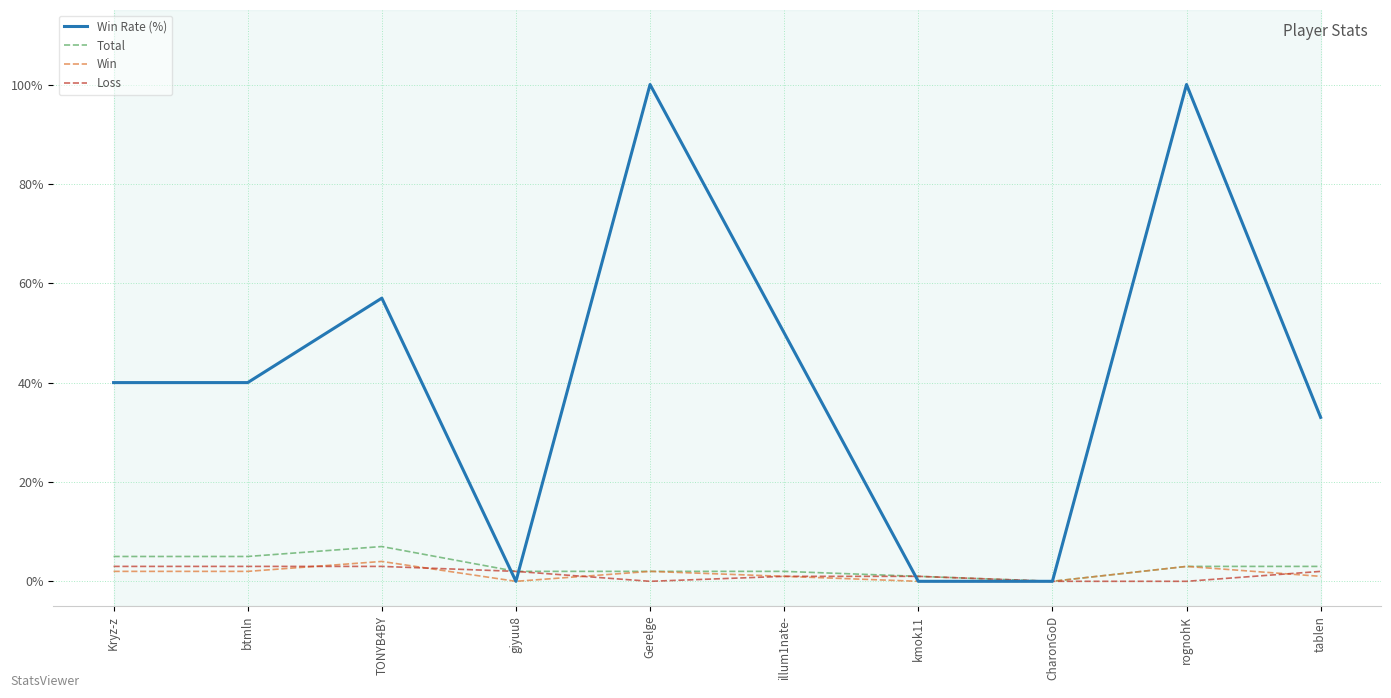

True or false: Win Rate (%) has a value of 135 at rognohK.

False